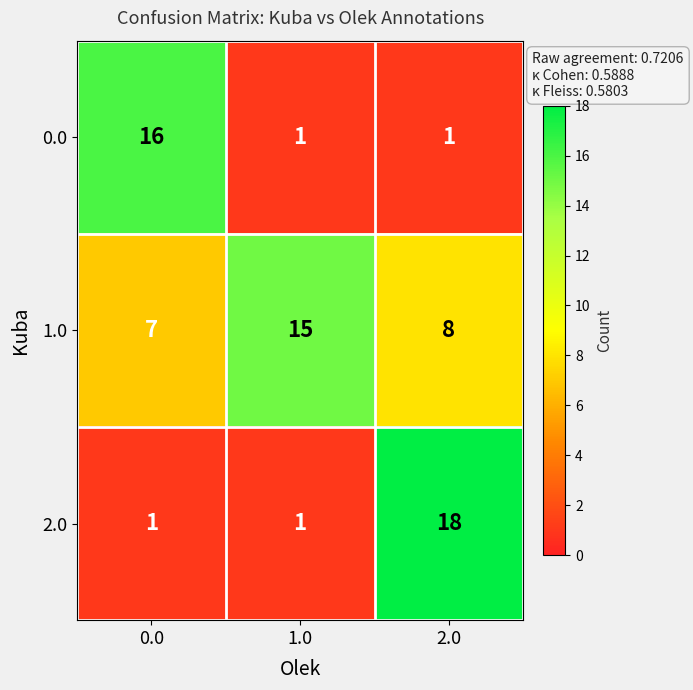

How many values in the 1.0 series are below 8?

1